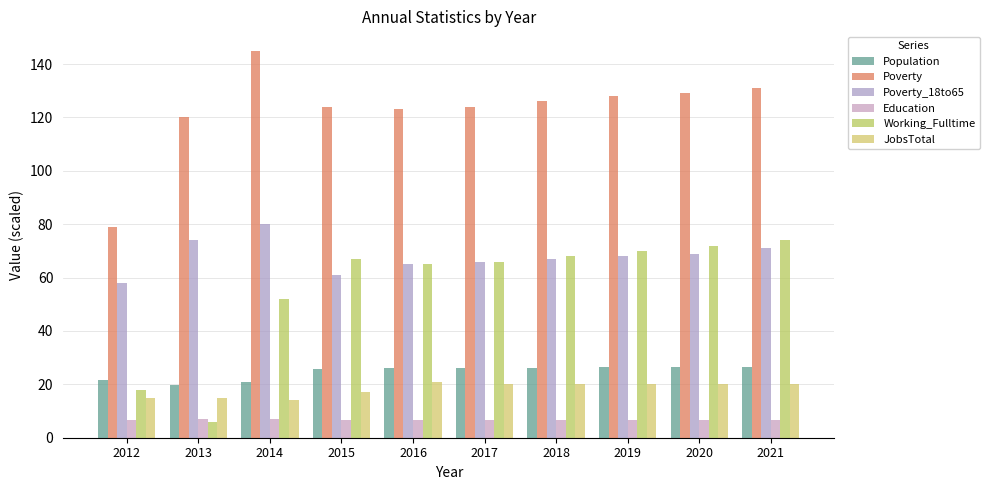

How many bars are there in each group?

6